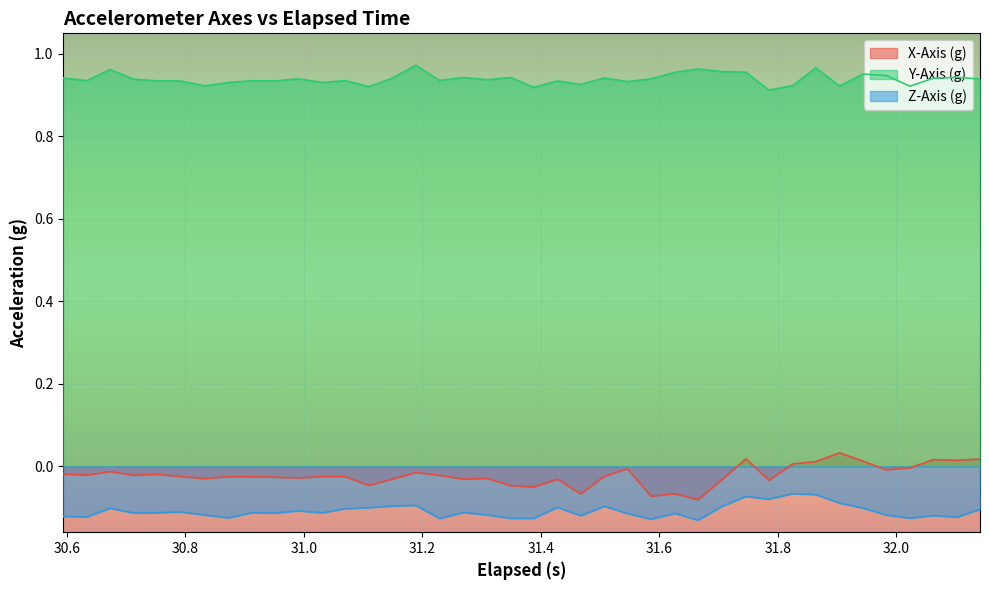

List the series in order of their peak value, highest first.

Y-Axis (g), X-Axis (g), Z-Axis (g)